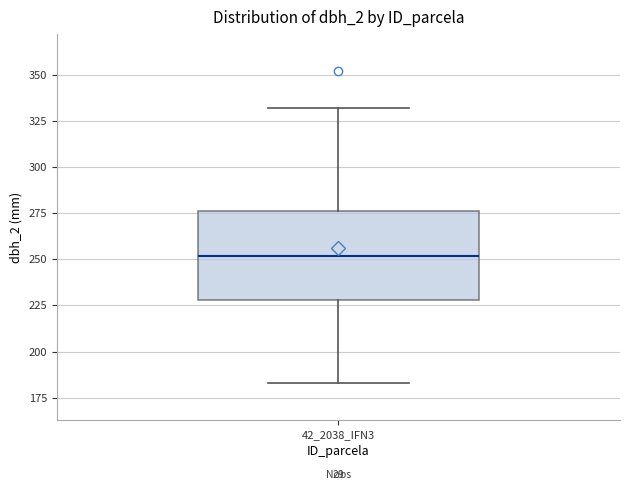

Where is the upper edge of the box for 42_2038_IFN3 on the y-axis? The values are not printed on the chart, so give them approximately, as read against the axis.

275